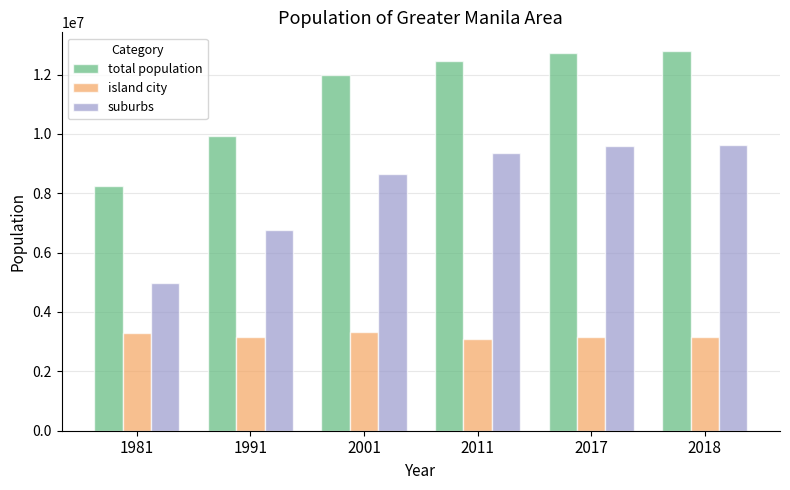

How many categories are shown in the chart?

6